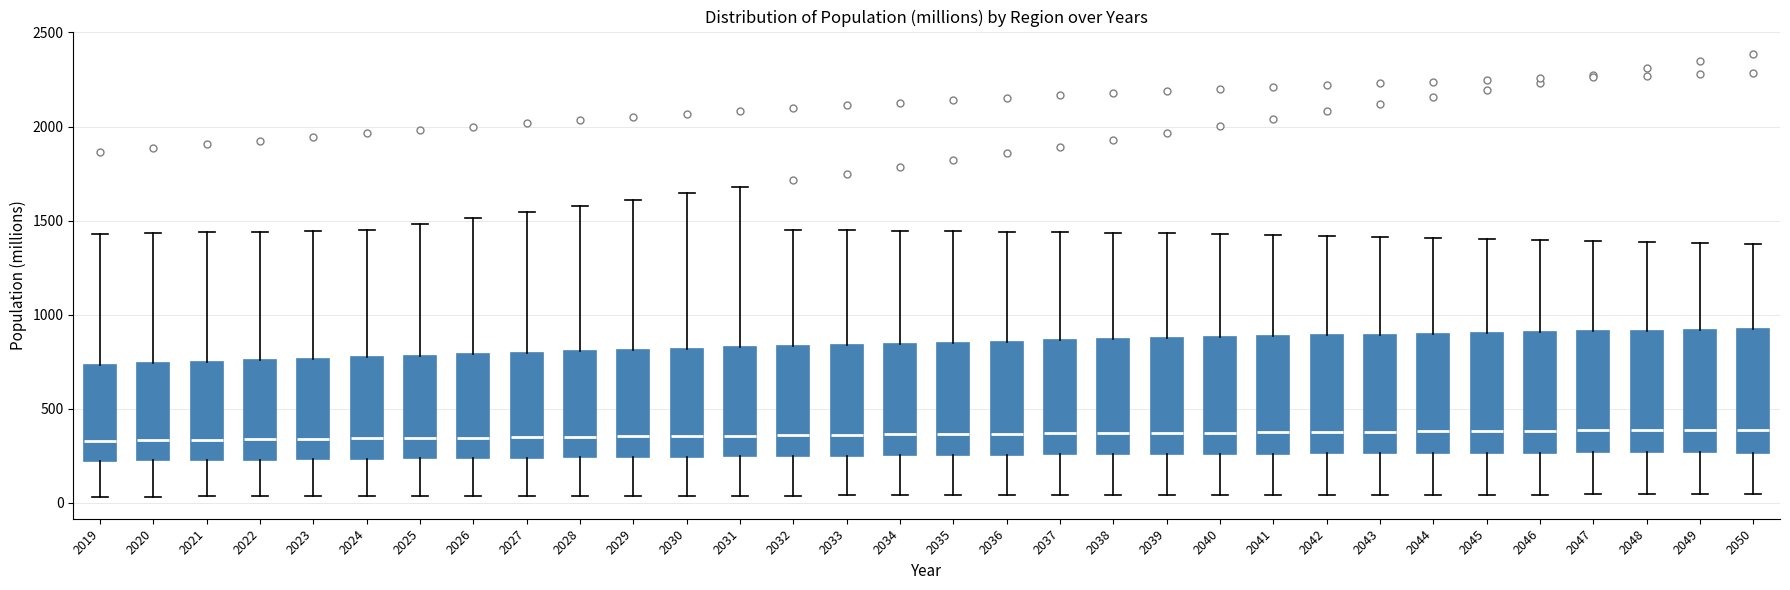

Reading left to right, transcribe this box plot: for each box, give where its median line is, the range the box spans, and where its two whiskers end, as read against the y-axis. The values are not printed on the chart, so give them approximately, as read against the axis.

2019: median 350, box 200 to 750, whiskers 50 to 1450
2020: median 350, box 250 to 750, whiskers 50 to 1450
2021: median 350, box 250 to 750, whiskers 50 to 1450
2022: median 350, box 250 to 750, whiskers 50 to 1450
2023: median 350, box 250 to 750, whiskers 50 to 1450
2024: median 350, box 250 to 750, whiskers 50 to 1450
2025: median 350, box 250 to 800, whiskers 50 to 1500
2026: median 350, box 250 to 800, whiskers 50 to 1500
2027: median 350, box 250 to 800, whiskers 50 to 1550
2028: median 350, box 250 to 800, whiskers 50 to 1600
2029: median 350, box 250 to 800, whiskers 50 to 1600
2030: median 350, box 250 to 800, whiskers 50 to 1650
2031: median 350, box 250 to 850, whiskers 50 to 1700
2032: median 350, box 250 to 850, whiskers 50 to 1450
2033: median 350, box 250 to 850, whiskers 50 to 1450
2034: median 350, box 250 to 850, whiskers 50 to 1450
2035: median 350, box 250 to 850, whiskers 50 to 1450
2036: median 350, box 250 to 850, whiskers 50 to 1450
2037: median 350, box 250 to 850, whiskers 50 to 1450
2038: median 350, box 250 to 850, whiskers 50 to 1450
2039: median 350, box 250 to 850, whiskers 50 to 1450
2040: median 350, box 250 to 900, whiskers 50 to 1450
2041: median 400, box 250 to 900, whiskers 50 to 1400
2042: median 400, box 250 to 900, whiskers 50 to 1400
2043: median 400, box 250 to 900, whiskers 50 to 1400
2044: median 400, box 250 to 900, whiskers 50 to 1400
2045: median 400, box 250 to 900, whiskers 50 to 1400
2046: median 400, box 250 to 900, whiskers 50 to 1400
2047: median 400, box 250 to 900, whiskers 50 to 1400
2048: median 400, box 250 to 900, whiskers 50 to 1400
2049: median 400, box 250 to 900, whiskers 50 to 1400
2050: median 400, box 250 to 900, whiskers 50 to 1400